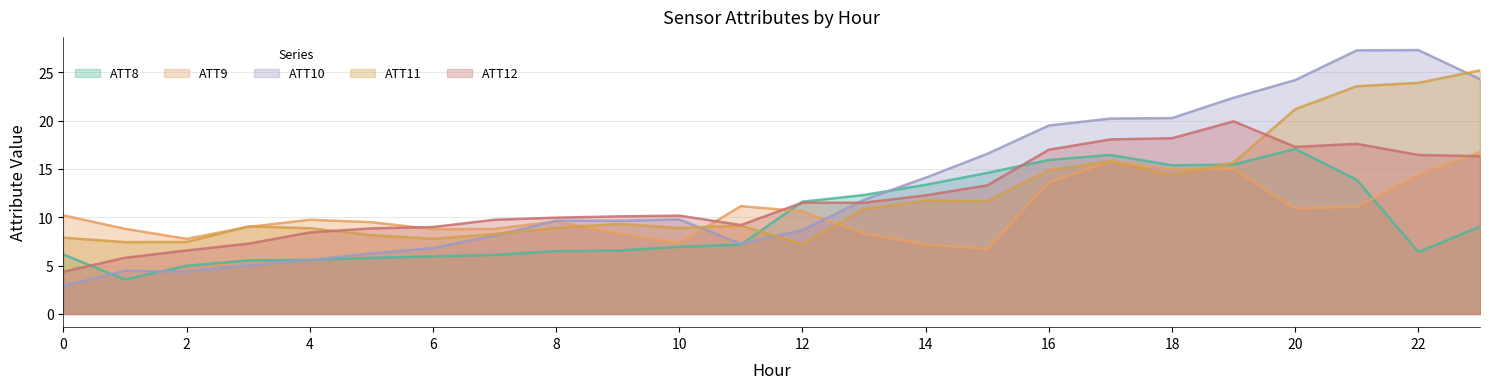

True or false: ATT9 has a value of 16.8 at 23.

True